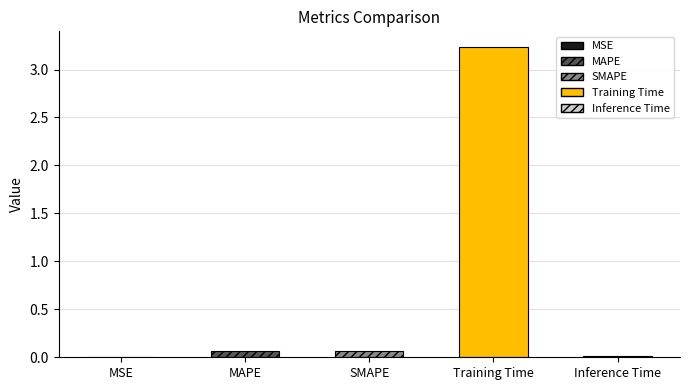

List the labels in order of value, smallest first.

MSE, Inference Time, MAPE, SMAPE, Training Time